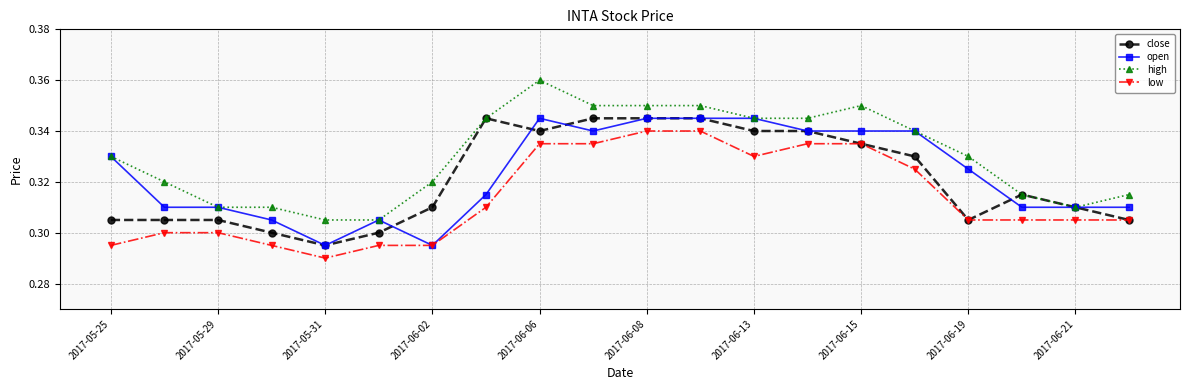

Which series has the largest range (max minus min)?

high